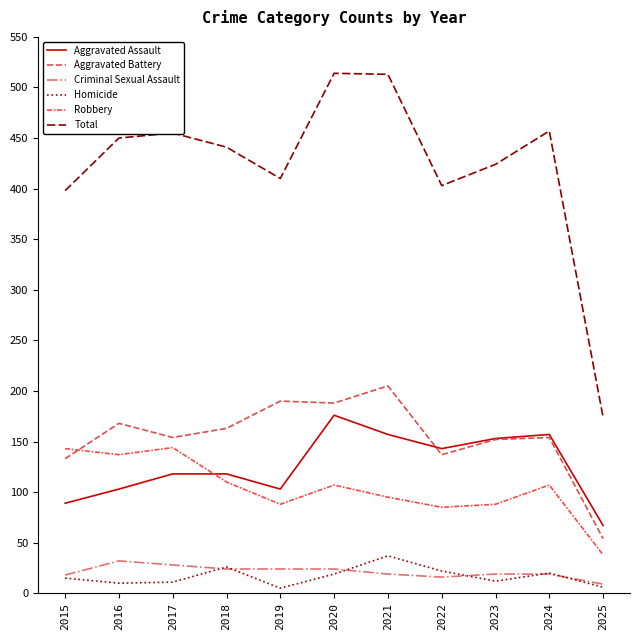

Which series changed the most between 2020 and 2022?

Total